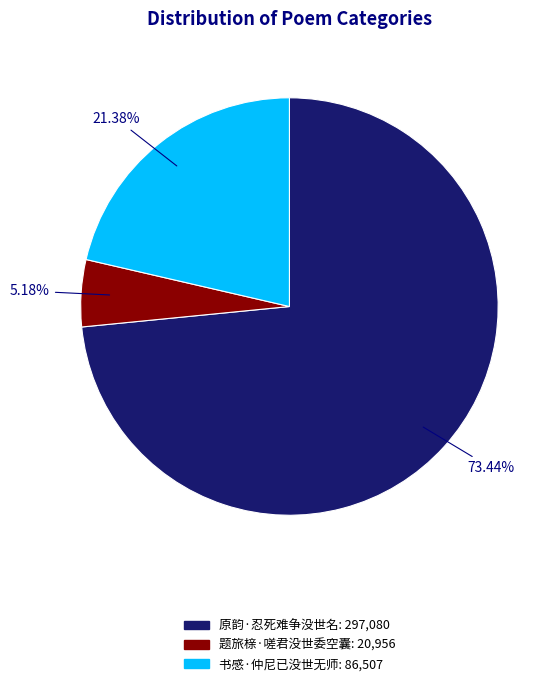

Does 原韵·忍死难争没世名 account for over 50% of the chart?

Yes